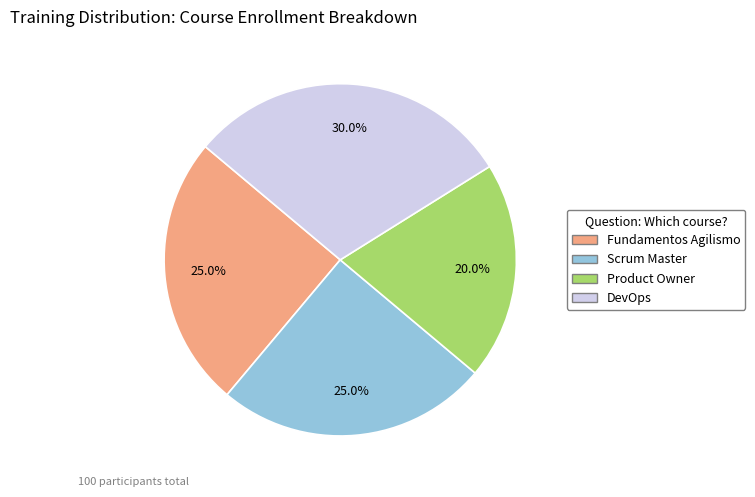

What percentage do Product Owner and Fundamentos Agilismo together represent?

45.0%